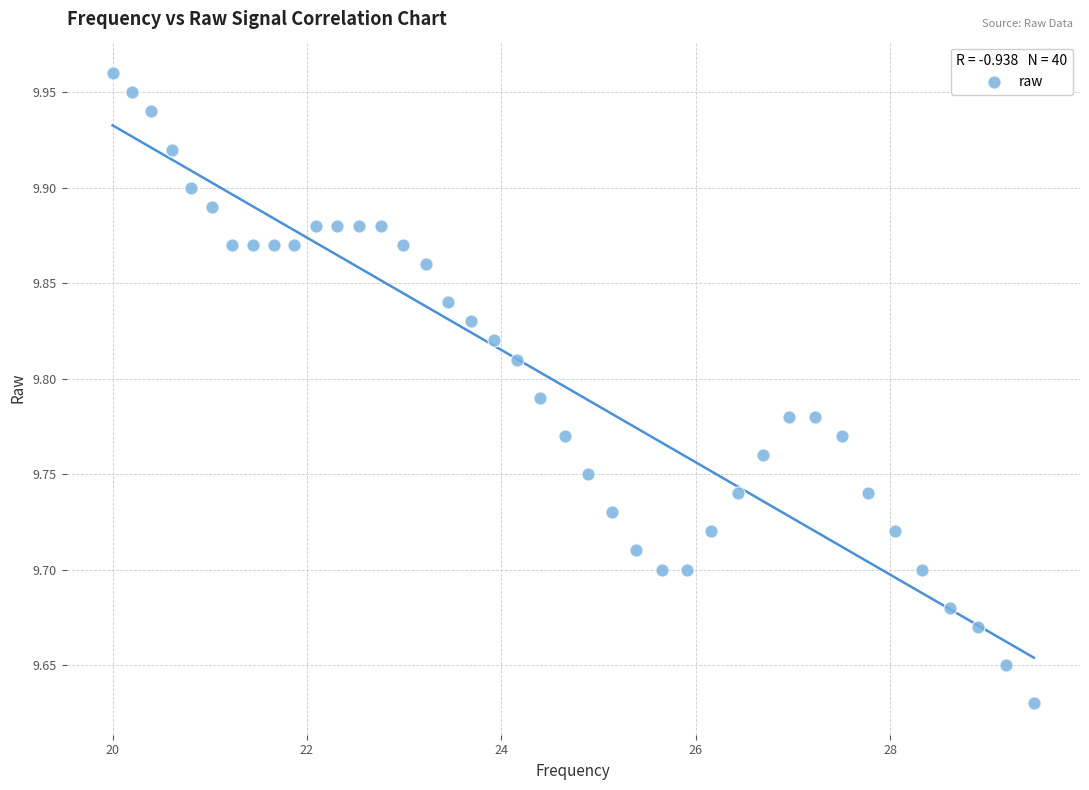

What is the range of X values (max minus min)?

9.5